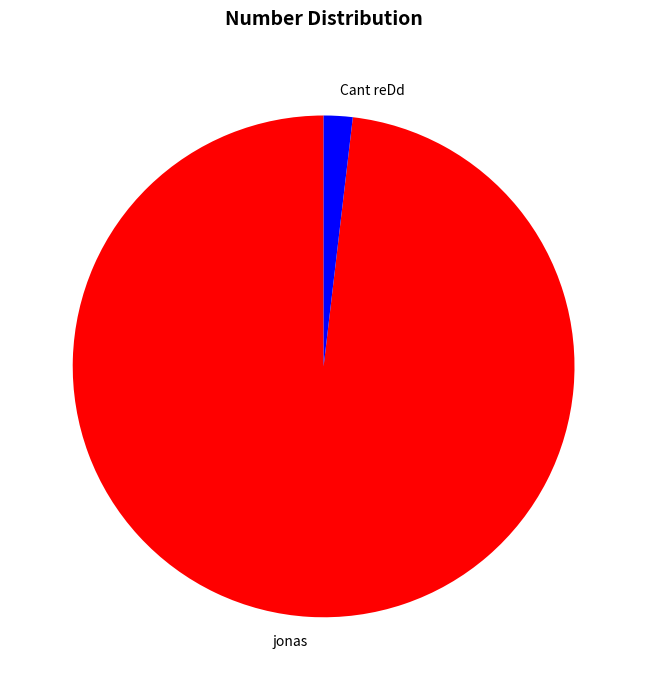

Between Cant reDd and jonas, which is larger?

jonas